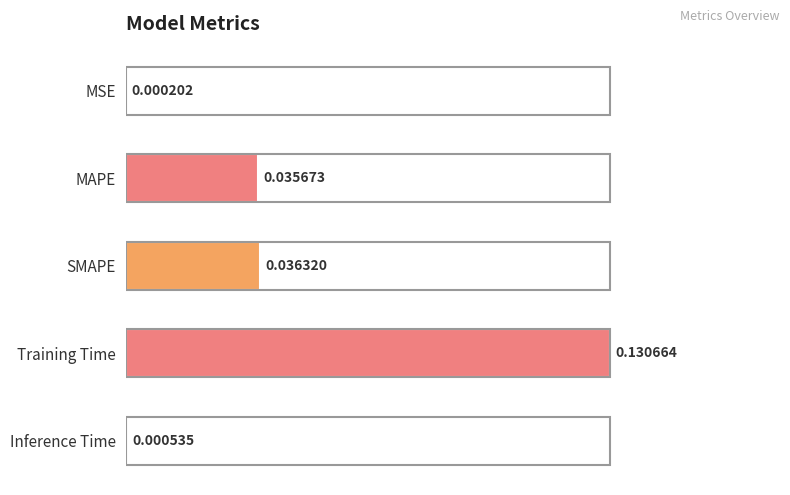

At which category does the chart reach its peak across all series?

Training Time